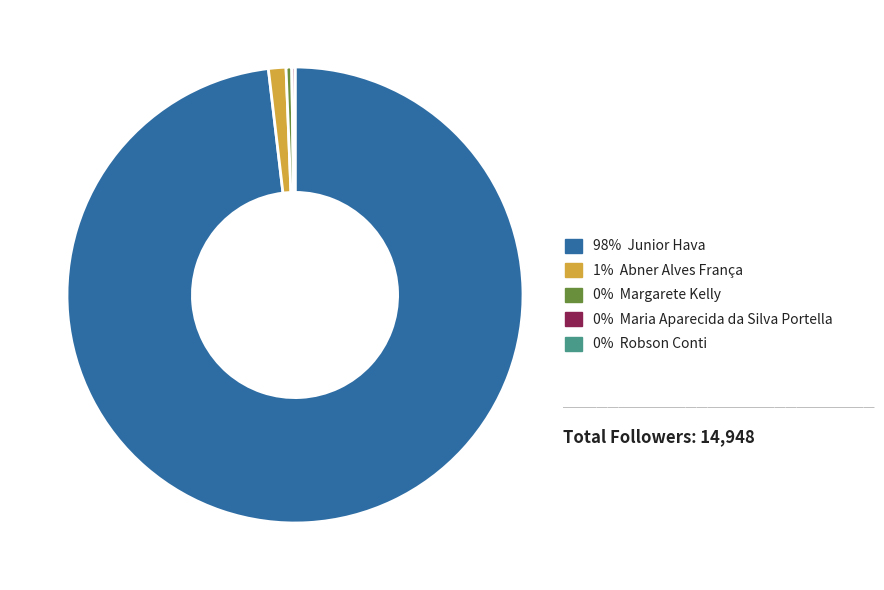

Does any single category account for the majority?

Yes